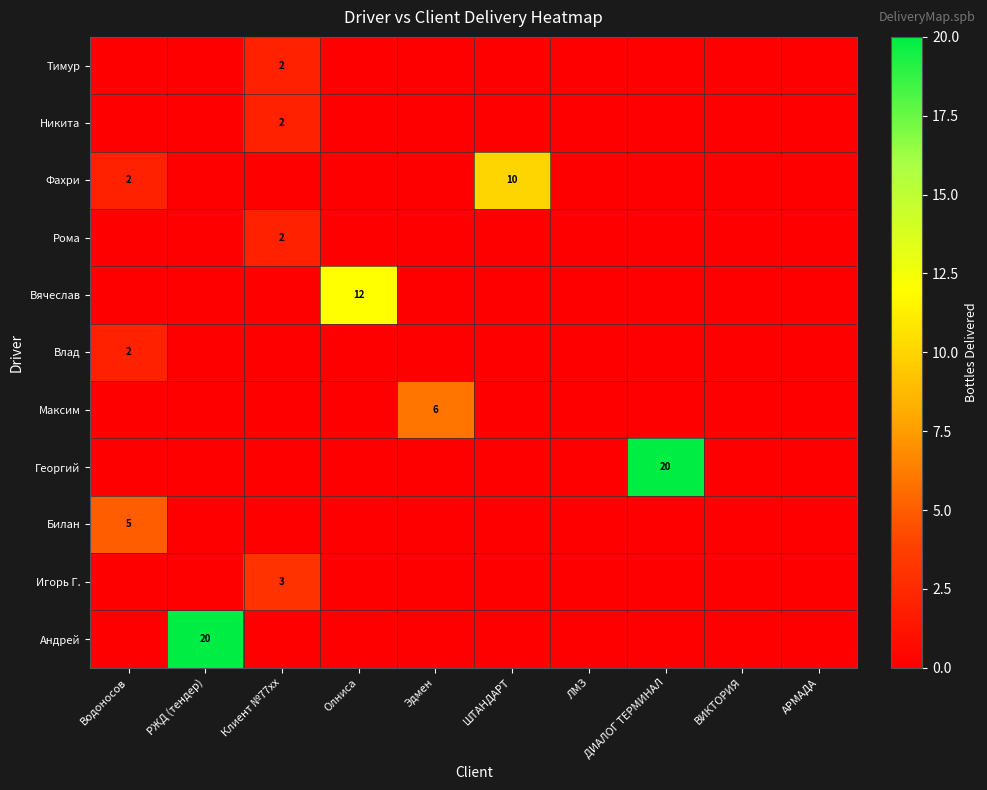

Is it true that Андрей equals 20 at РЖД (тендер)?

True